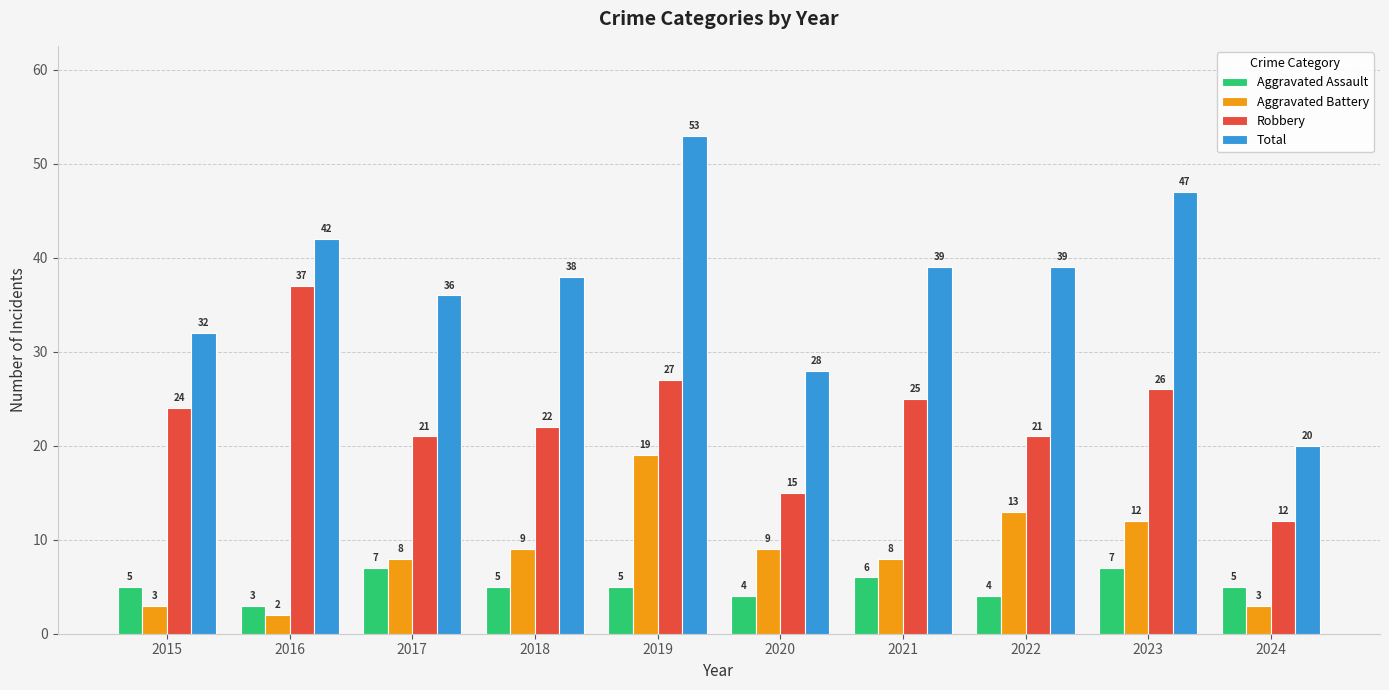

What is the maximum value shown in the chart?

53